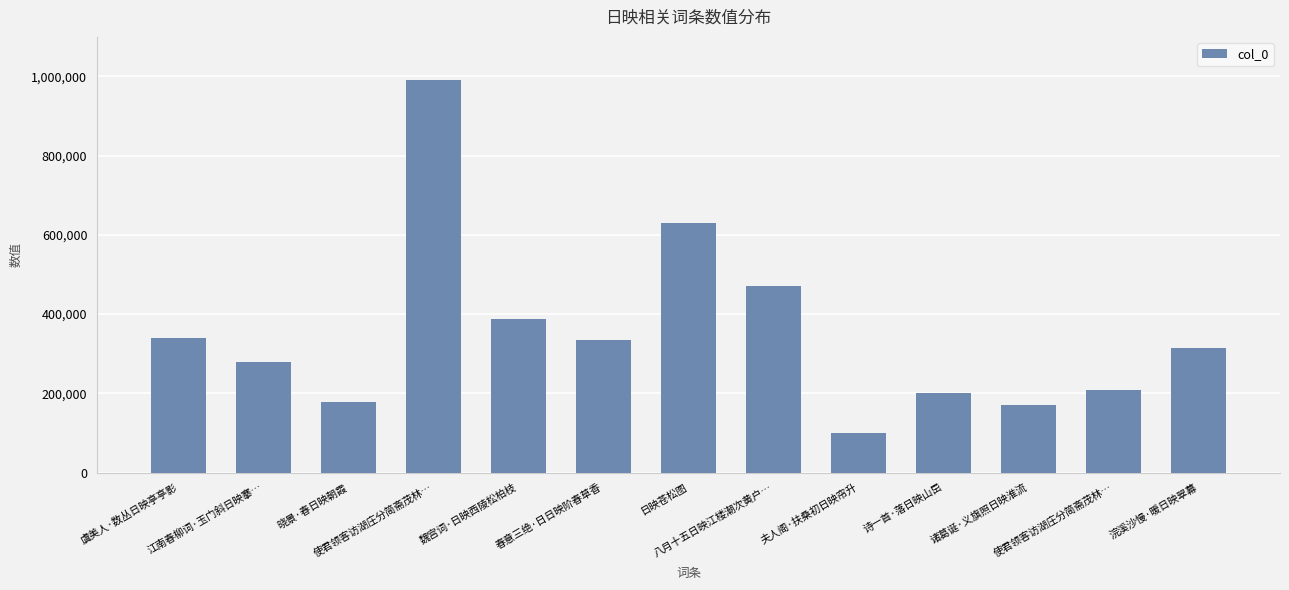

How many data points does each series have?

13